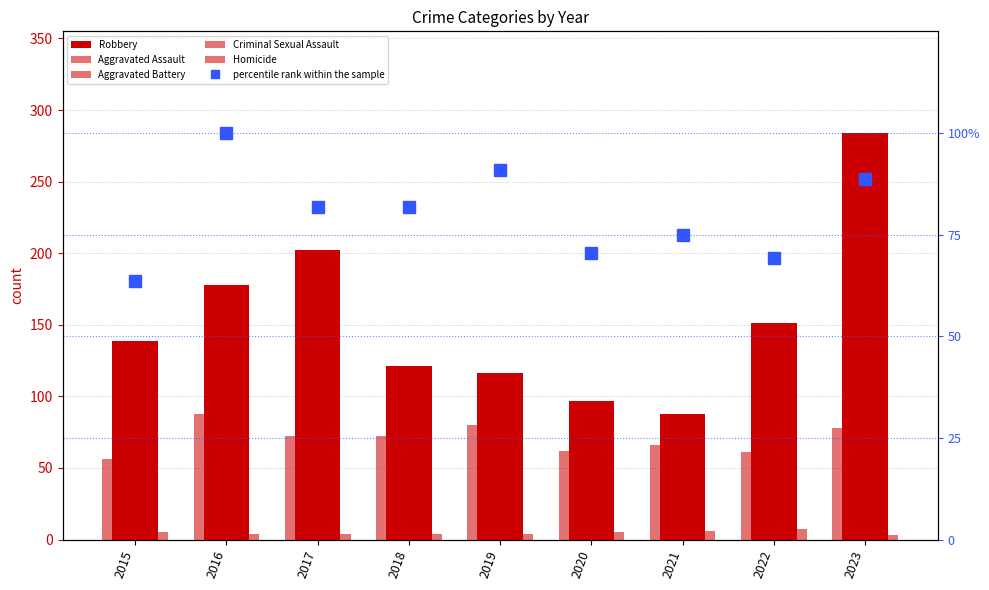

The percentile rank within the sample series shows 90.9 at 2019. True or false?

True